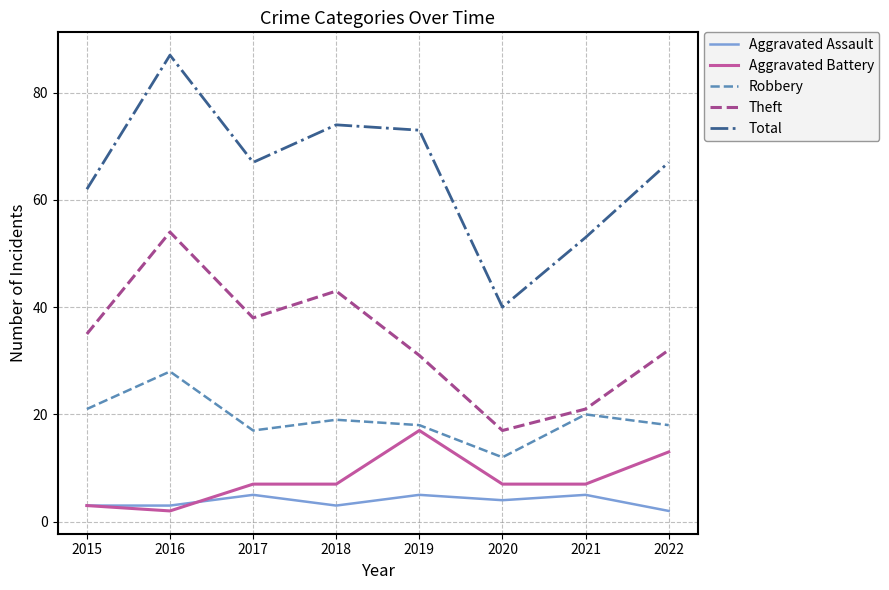

True or false: Aggravated Battery has a value of 2 at 2017.

False